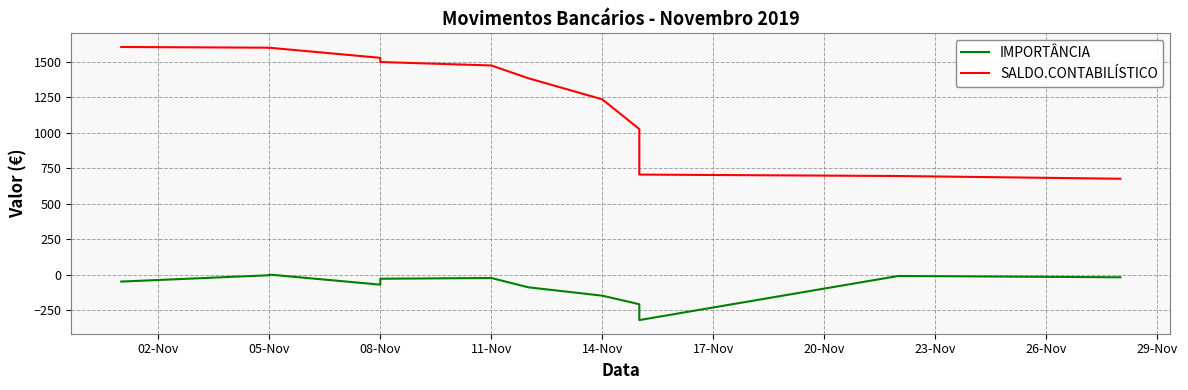

True or false: IMPORTÂNCIA has more than 1 interior local peaks.

True